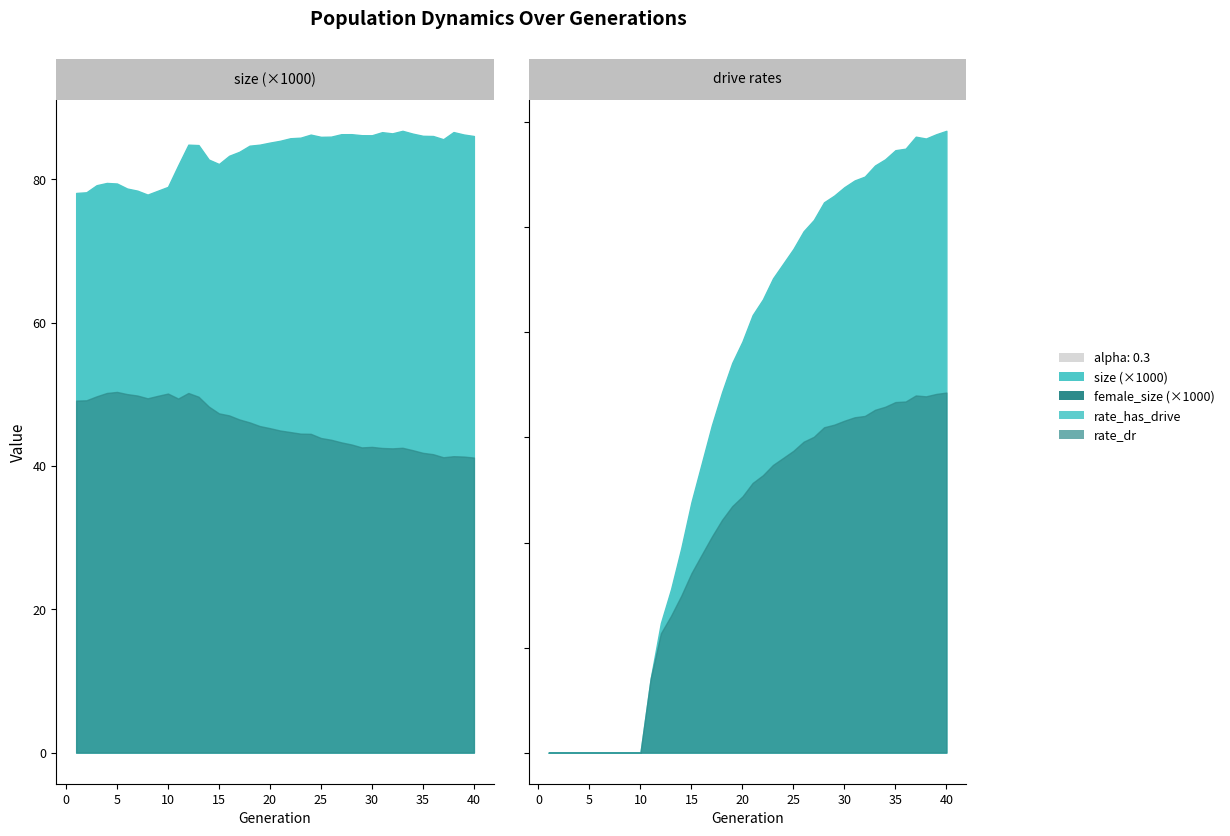

The value of rate_has_drive at 17 is 0.1. True or false?

False